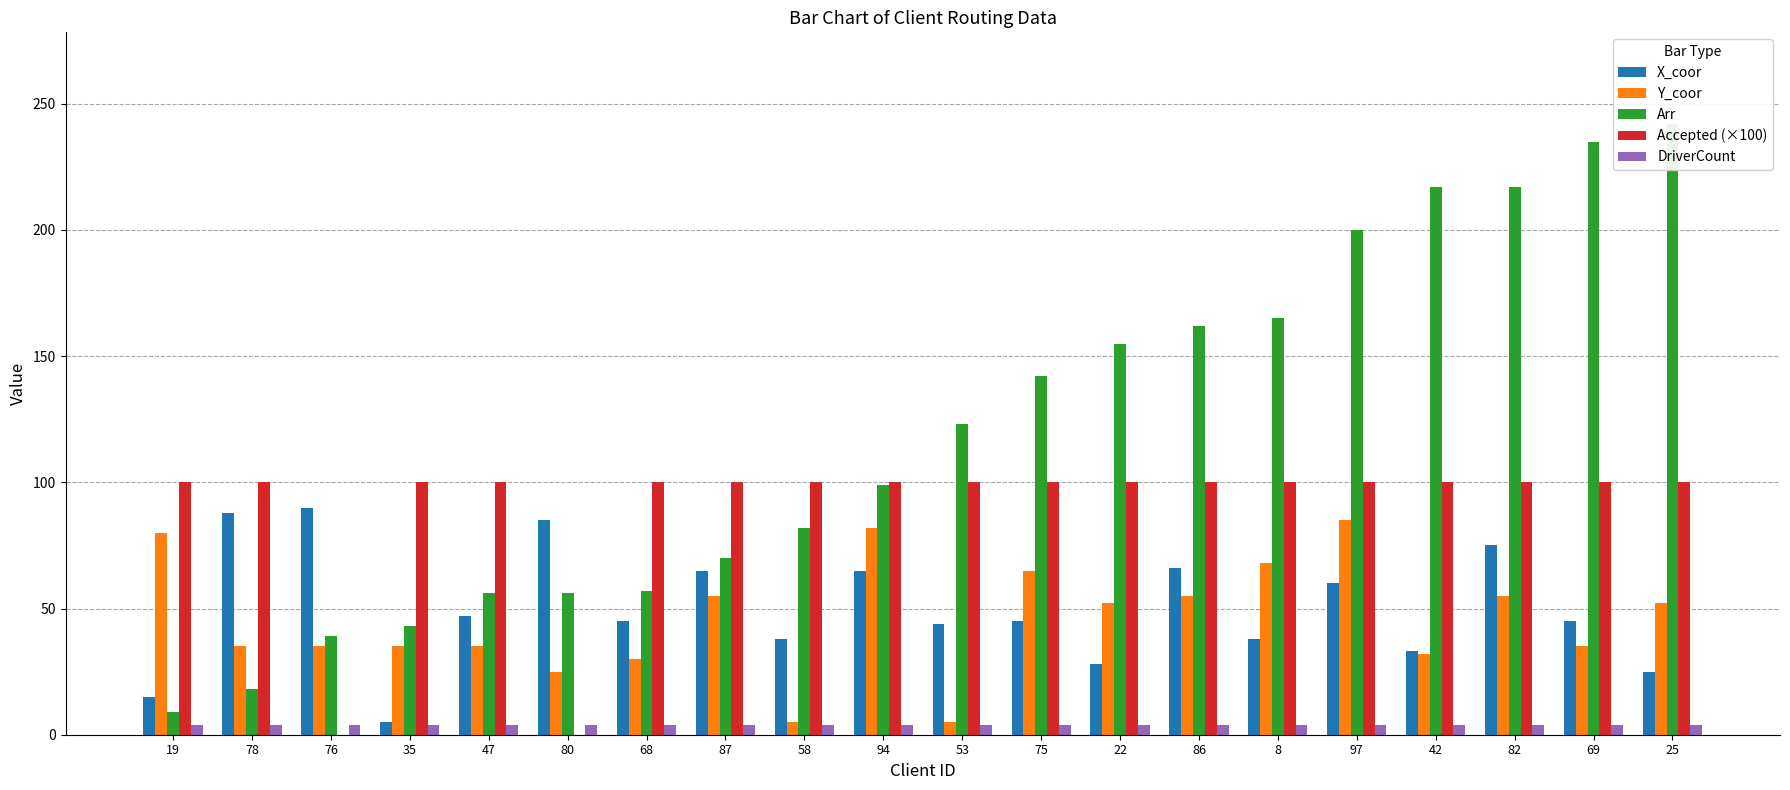

What is the sum of the X_coor values at 22 and 42?

61